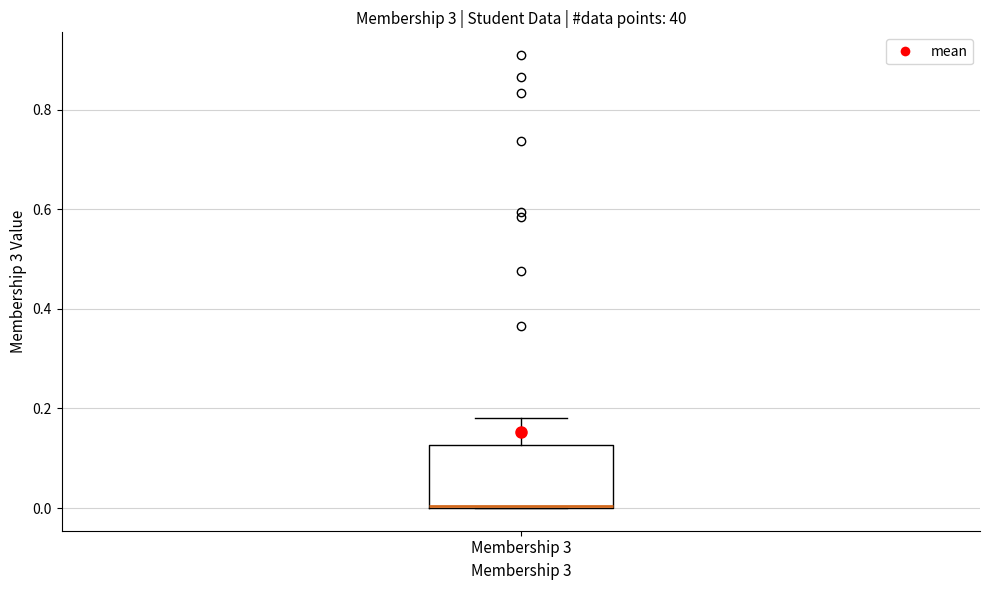

Transcribe this box plot: give where the median line is, the range the box spans, and where the two whiskers end, as read against the y-axis. The values are not printed on the chart, so give them approximately, as read against the axis.

median 0.00, box 0.00 to 0.12, whiskers 0.00 to 0.18